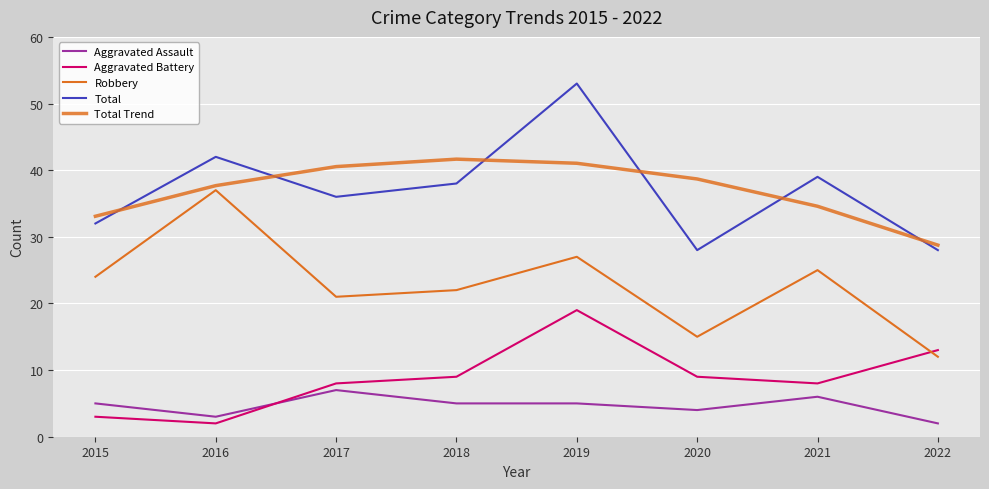

Does the chart have visible grid lines?

Yes